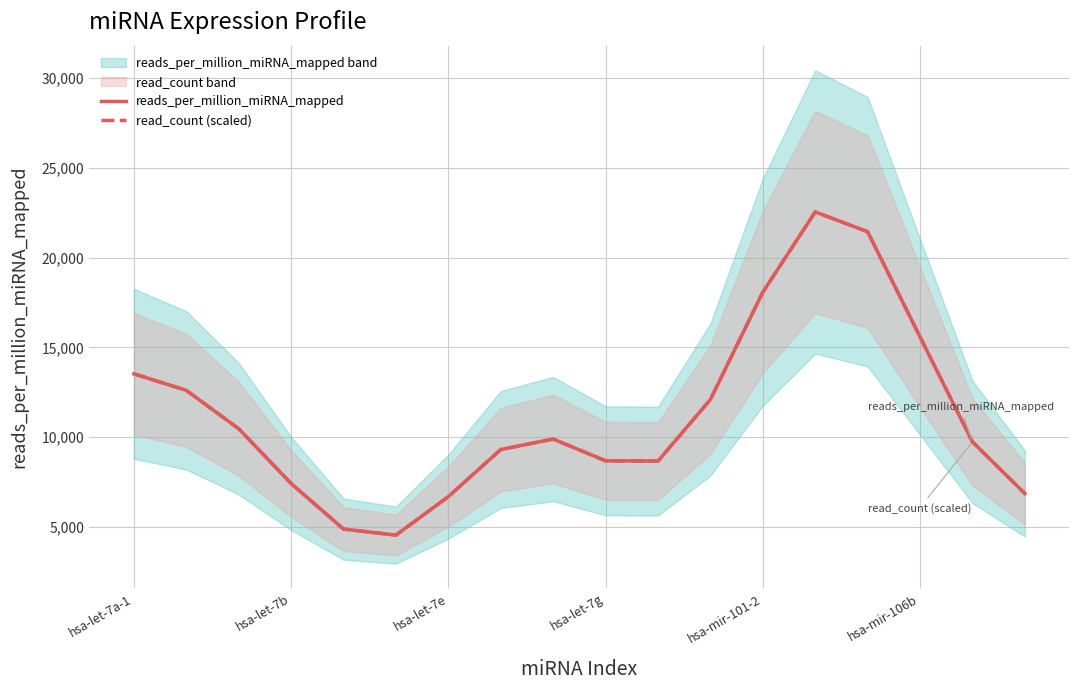

In read_count (scaled), how many points are higher than both neighbors (excluding endpoints)?

2